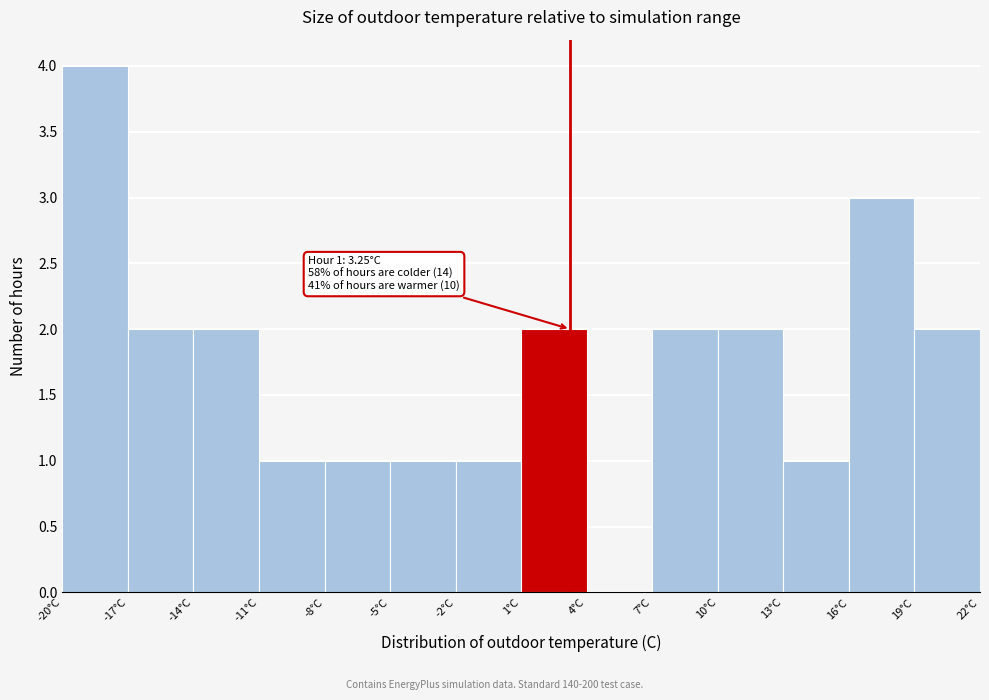

Which range on the x-axis has the tallest bar?

-20 to -17